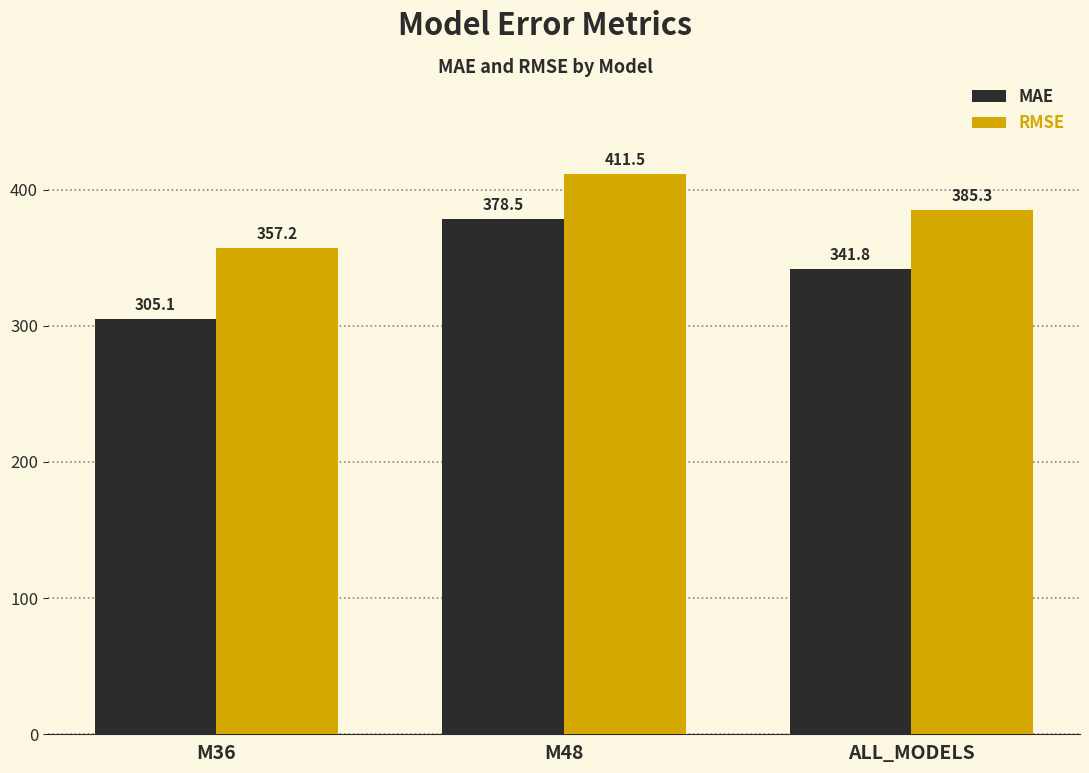

How many data points in RMSE are above 385?

2